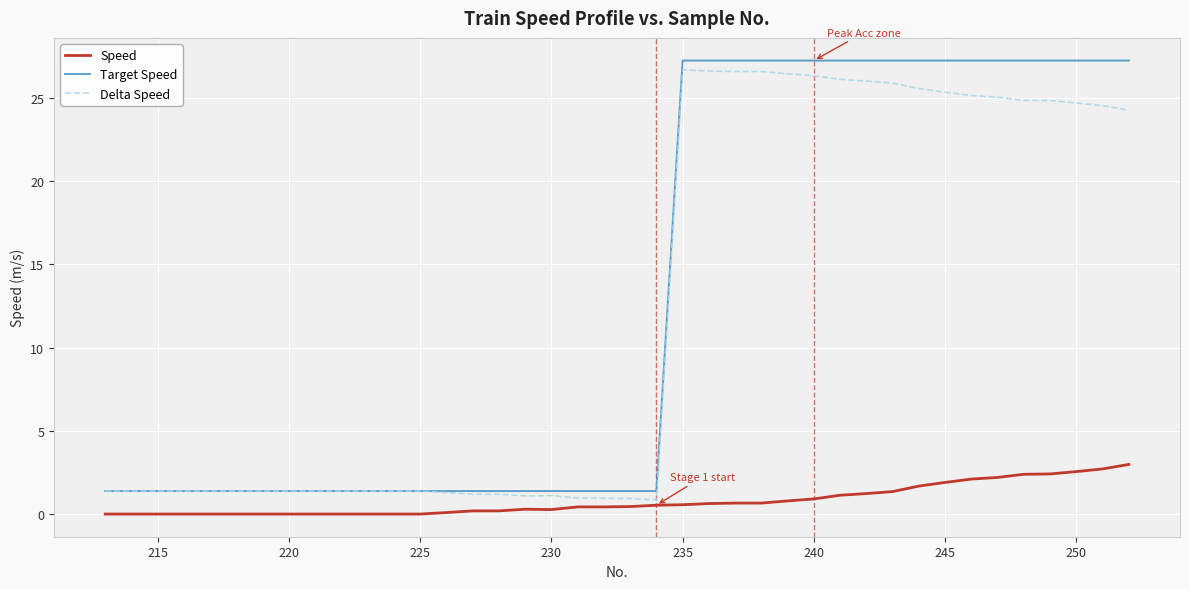

What is the highest value of the Speed series?

3.0